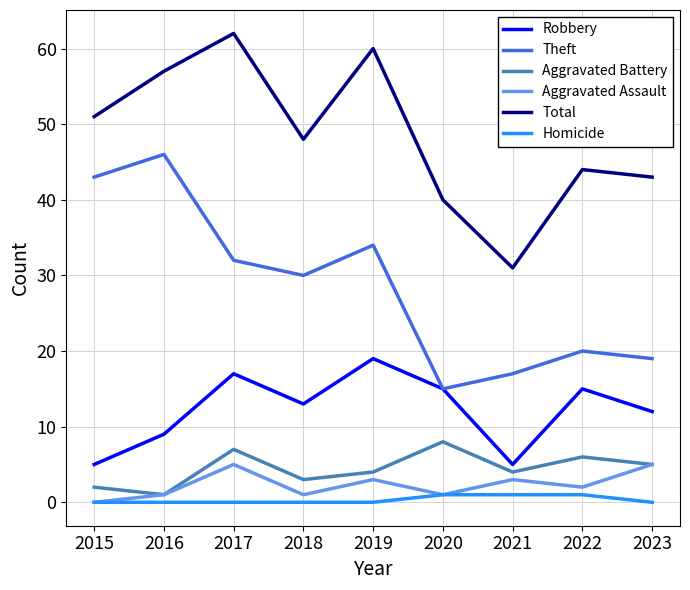

Which category has the highest value in the Aggravated Battery series?

2020